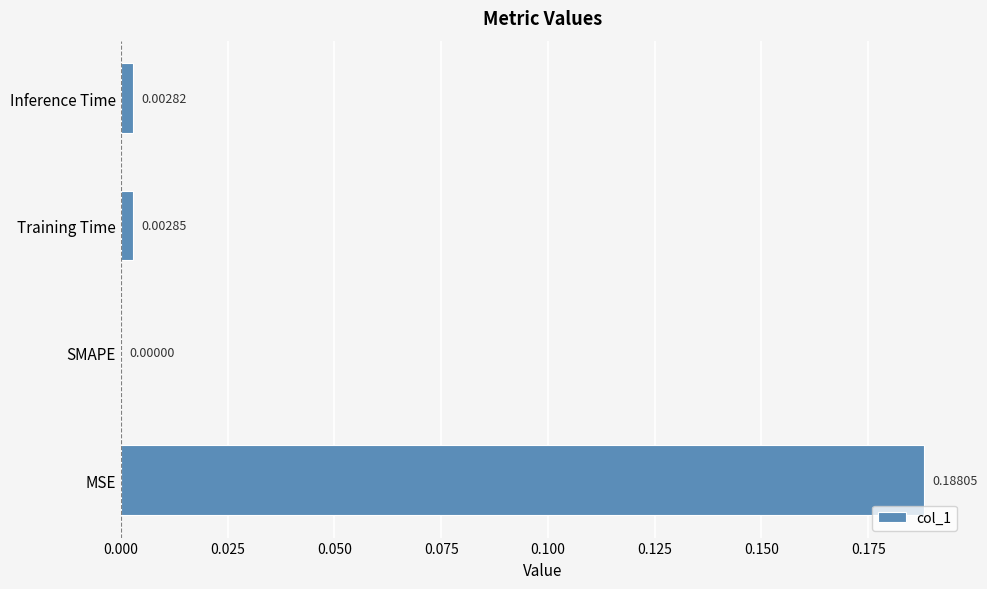

Which has a higher value, Training Time or SMAPE?

Training Time